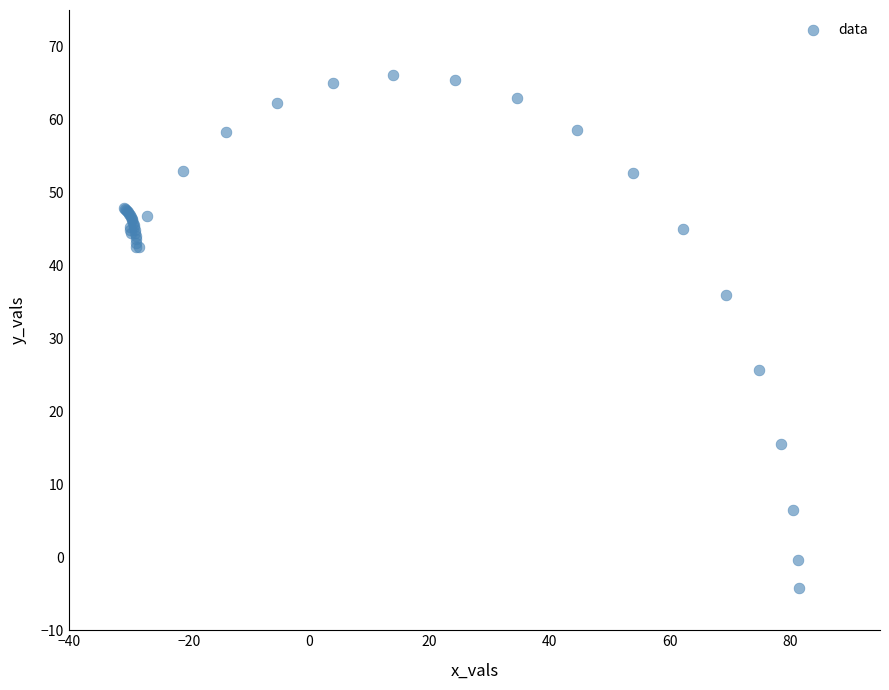

What Y value in the scatter plot is closest to 30?

25.7